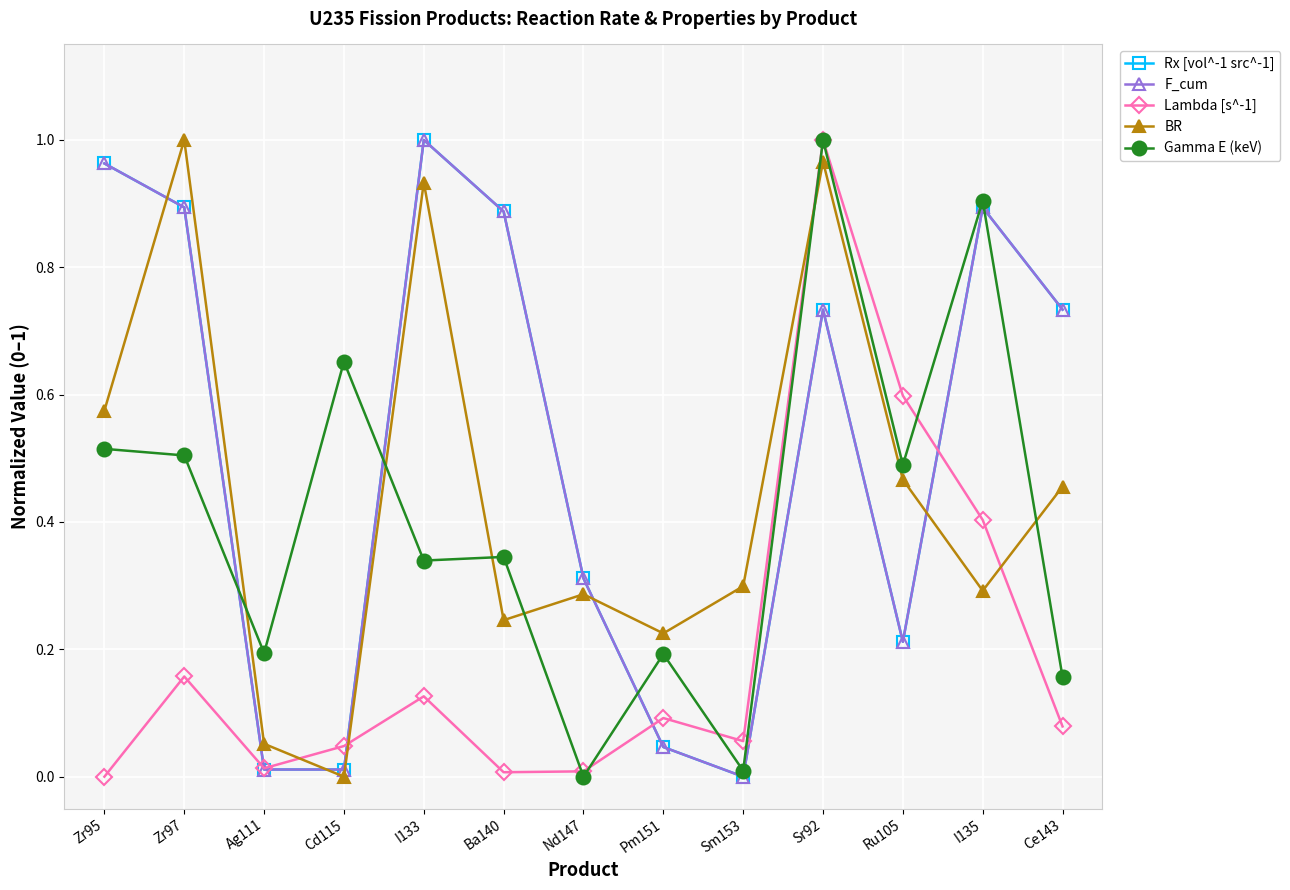

Is this an area chart (filled region under the line)?

No